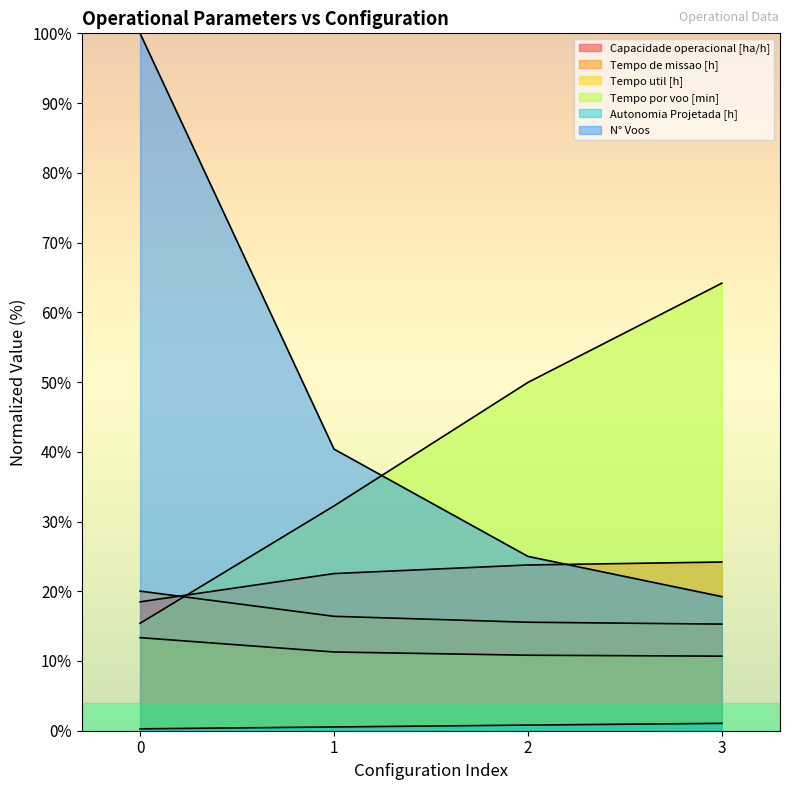

List the labels in order of Capacidade operacional [ha/h] value, smallest first.

0, 1, 2, 3